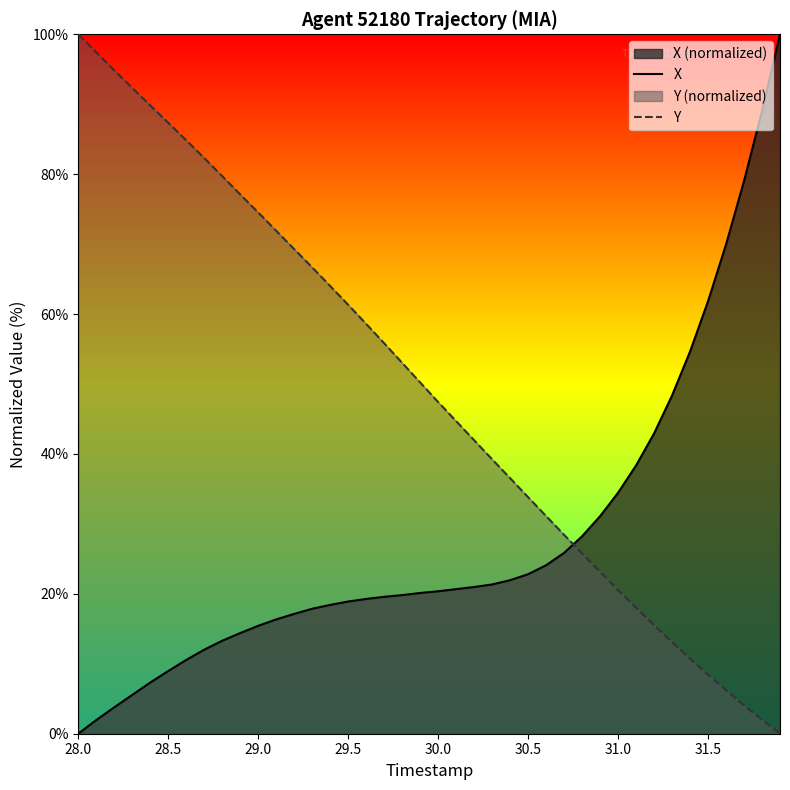

Rank the series at 30.0 from lowest to highest value.

X, Y